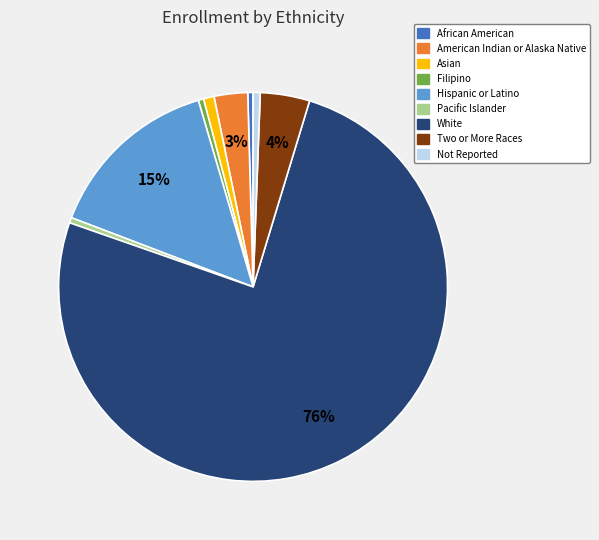

What is the ratio of the value at Two or More Races to the value at Pacific Islander?

9.3